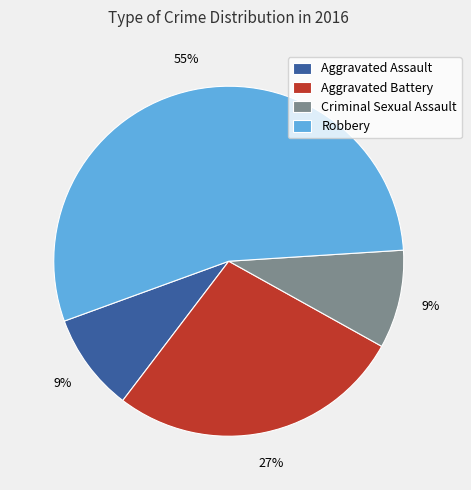

Is Criminal Sexual Assault the majority of the pie?

No